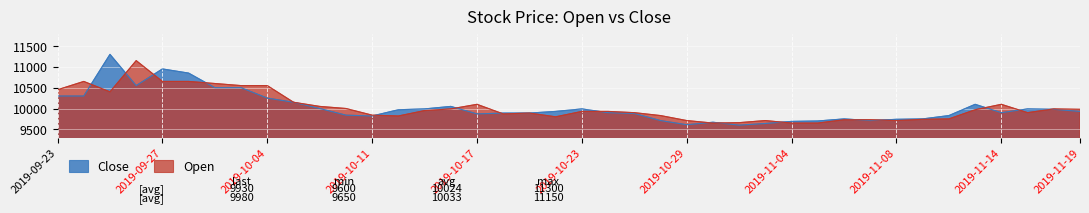

Is it true that Open equals 10650 at 2019-09-30?

True